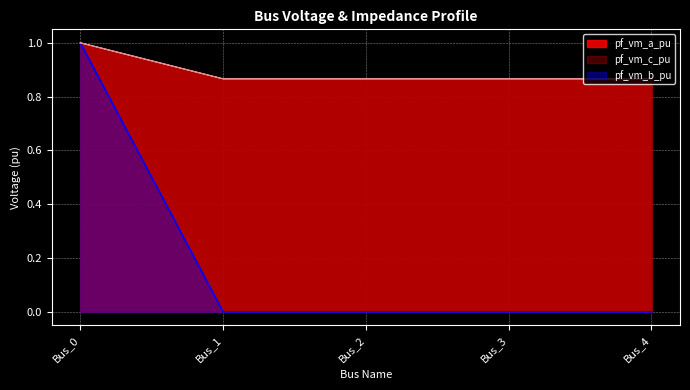

True or false: pf_vm_b_pu and pf_vm_c_pu intersect in this chart.

False